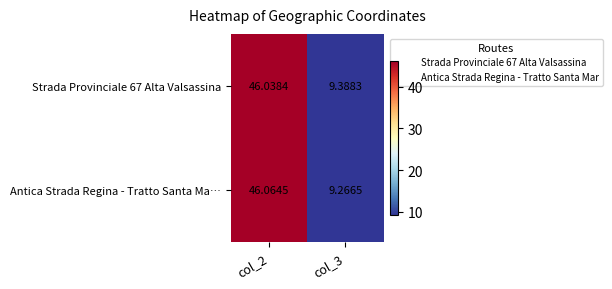

Count the number of data series in this chart.

2